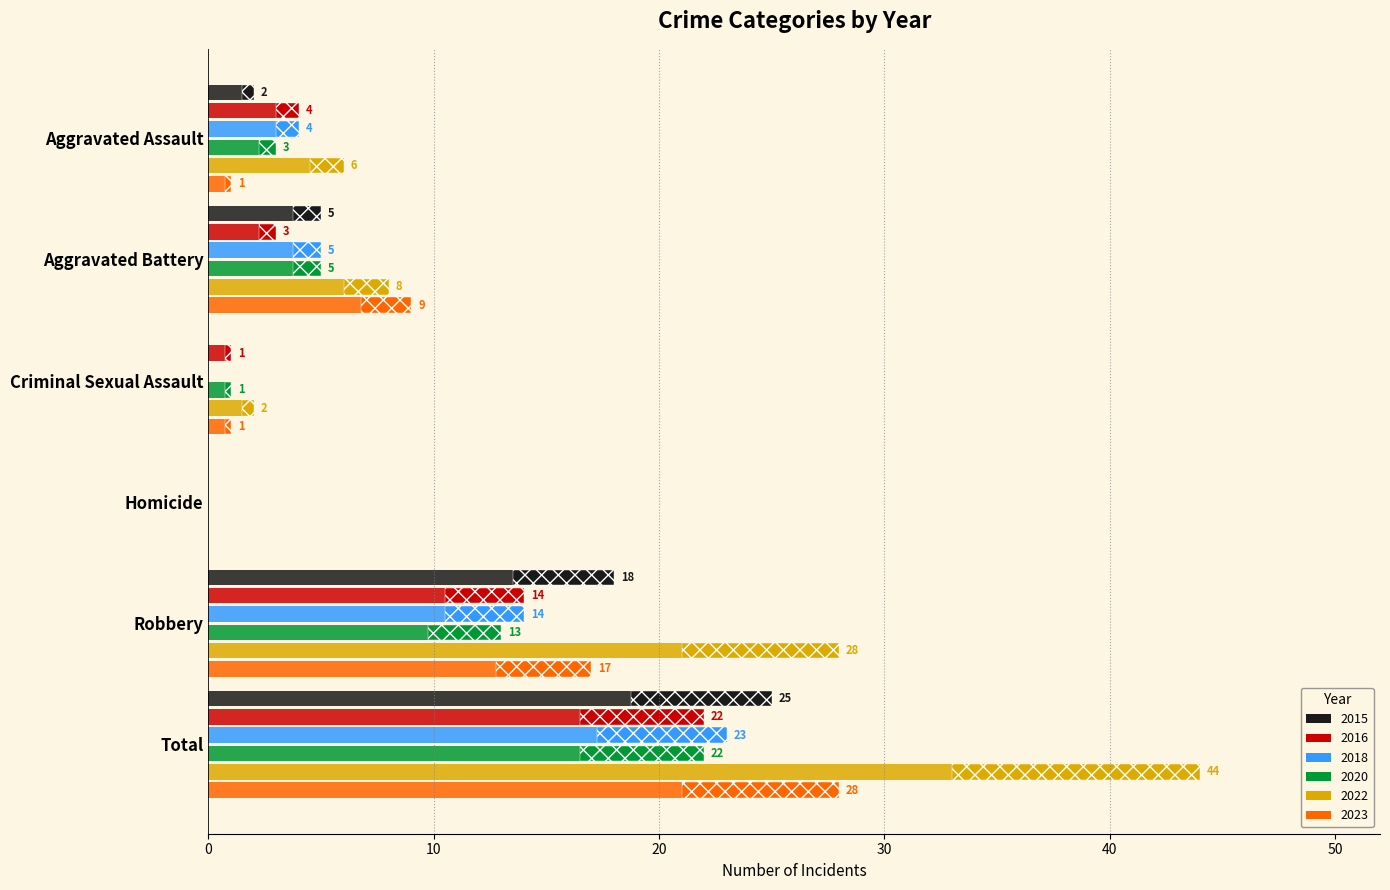

Rank the series at Aggravated Battery from lowest to highest value.

2016, 2015, 2018, 2020, 2022, 2023